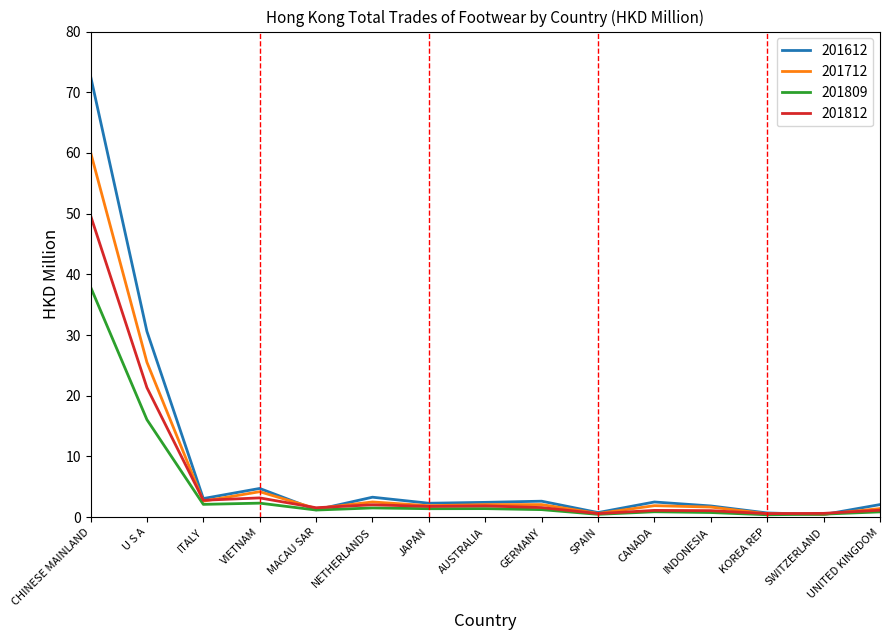

What position from the right is CANADA?

5